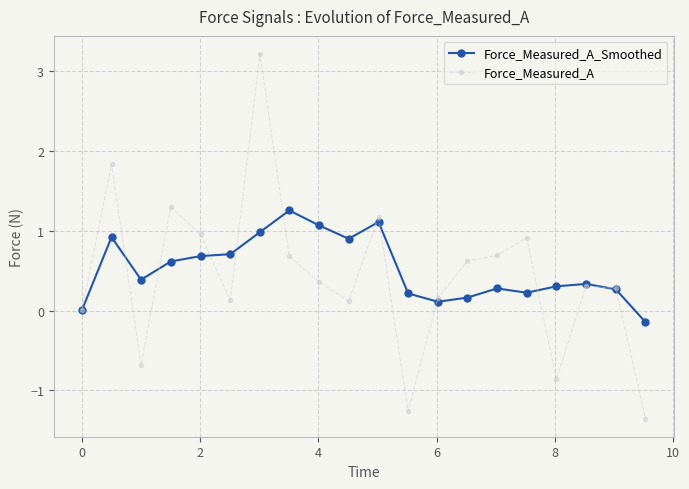

Which series has the largest range (max minus min)?

Force_Measured_A